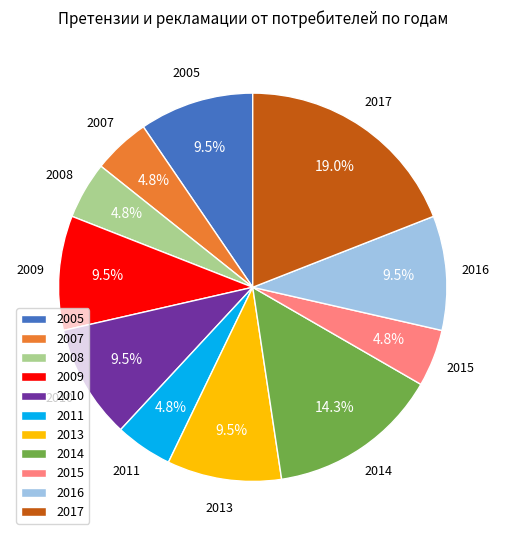

How many segments does this pie chart have?

11